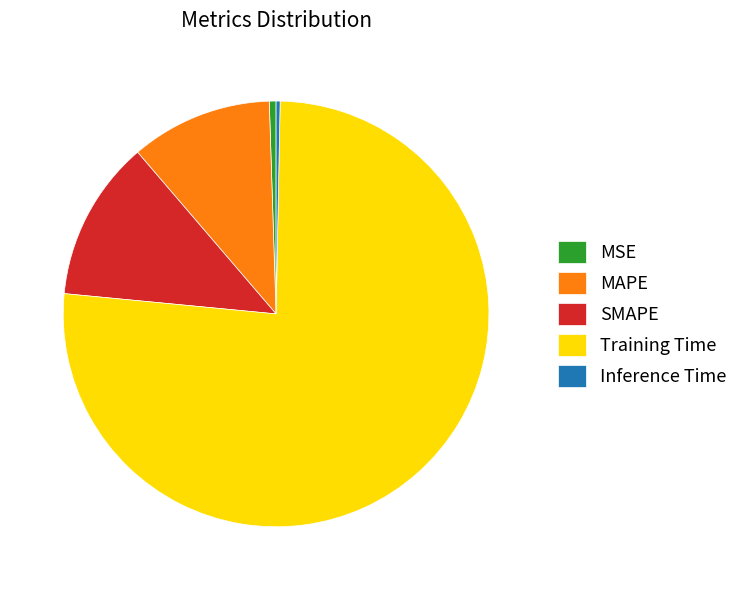

Count the number of slices in the pie.

5